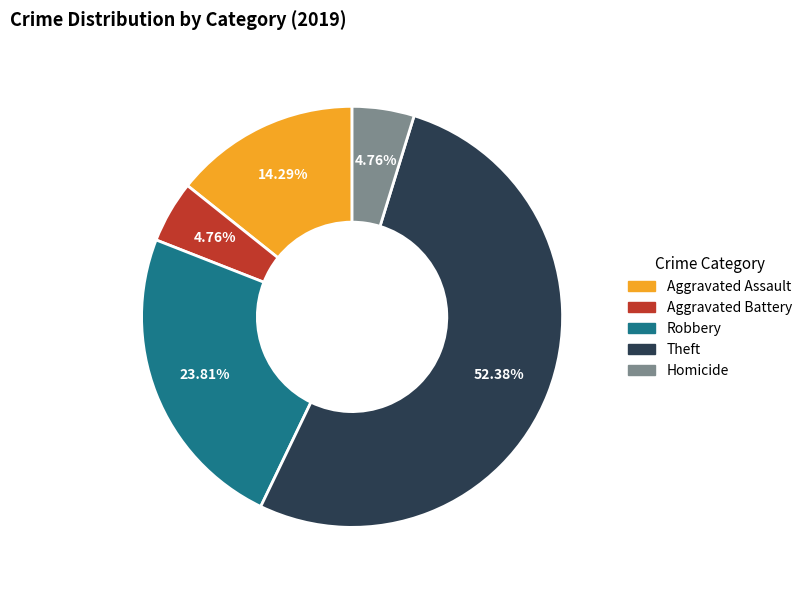

Is there any slice that represents more than half of the pie?

Yes